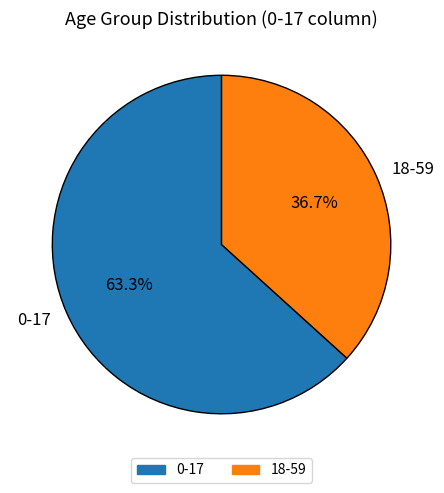

Is the sum of 0-17 and 18-59 greater than half?

Yes